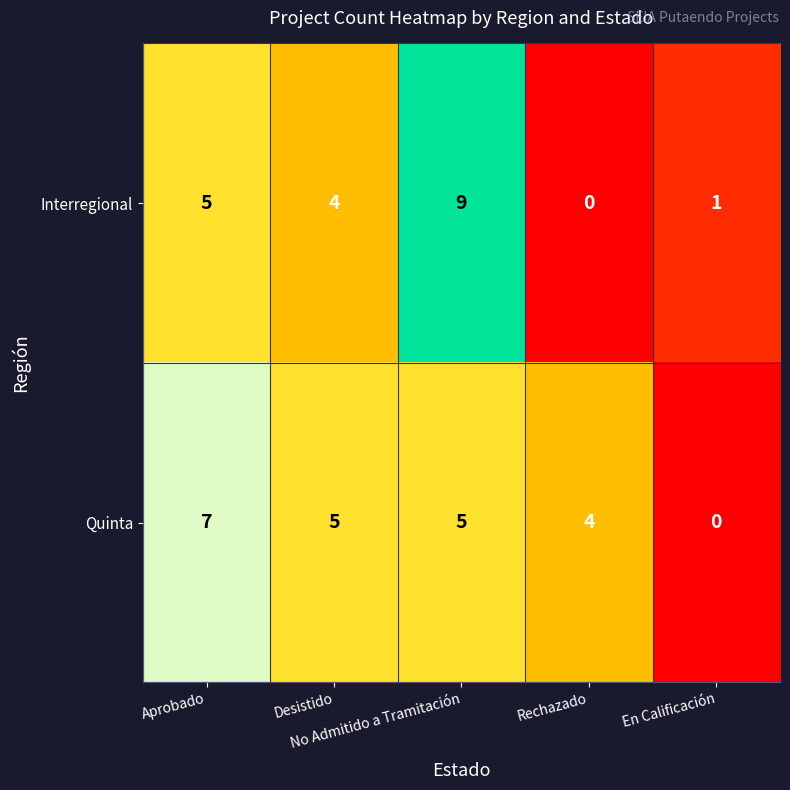

What is the sum of all Interregional values?

19